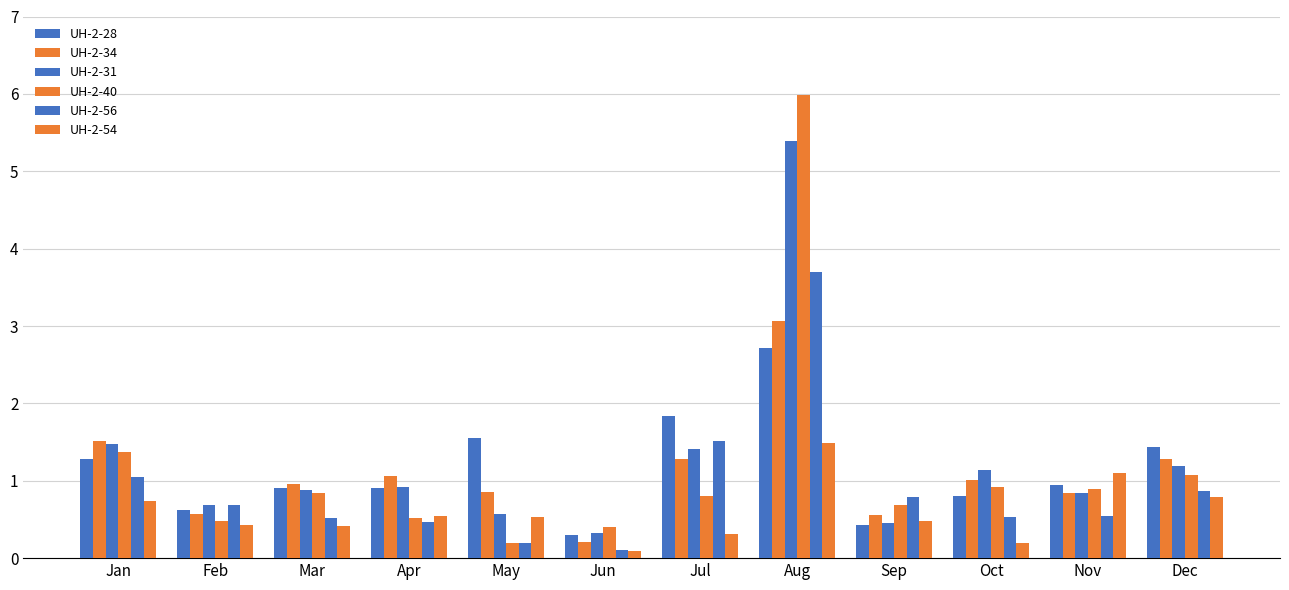

What is the greatest value displayed?

6.0